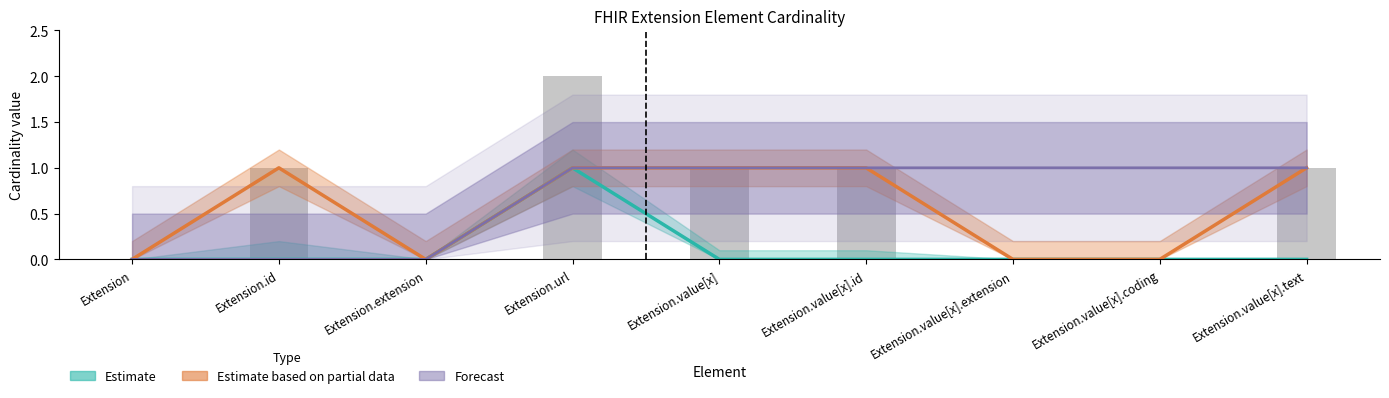

What is the difference between the maximum and second lowest values in the Forecast series?

1